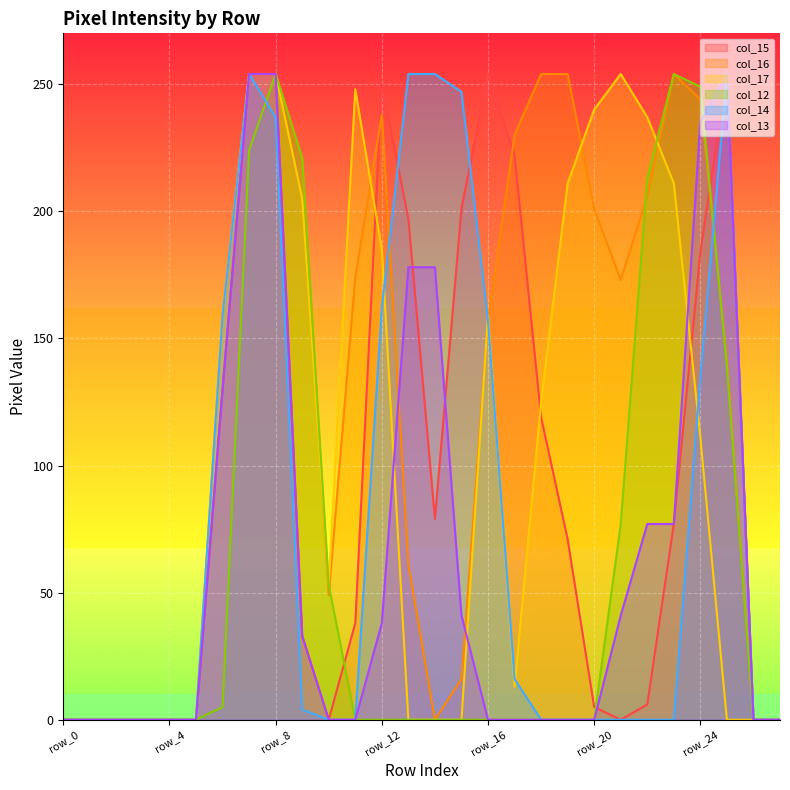

How many distinct data groups are displayed?

6